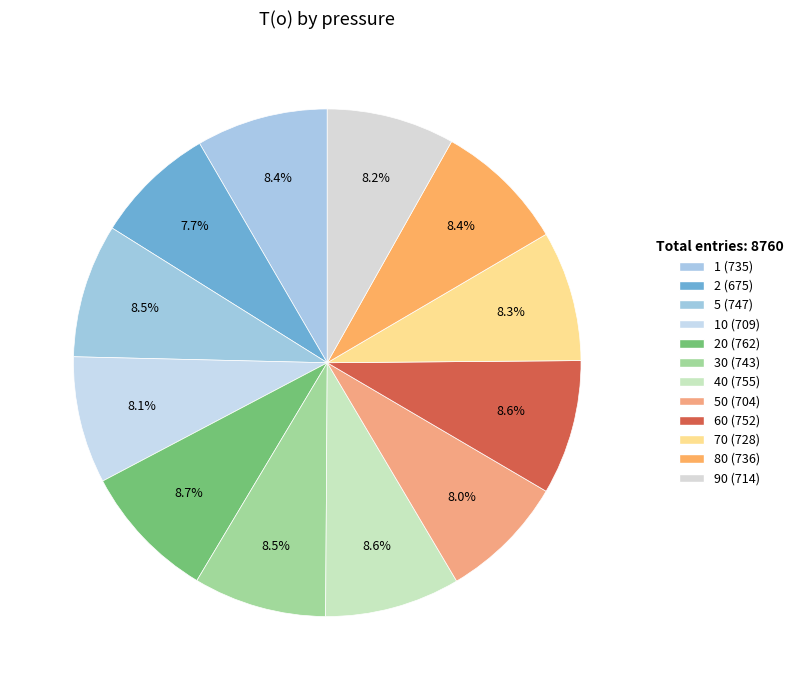

Is there any slice that represents more than half of the pie?

No